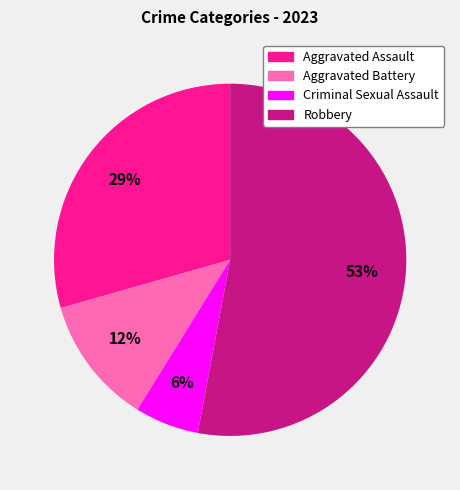

What percentage is the Robbery slice, to the nearest percent?

53%